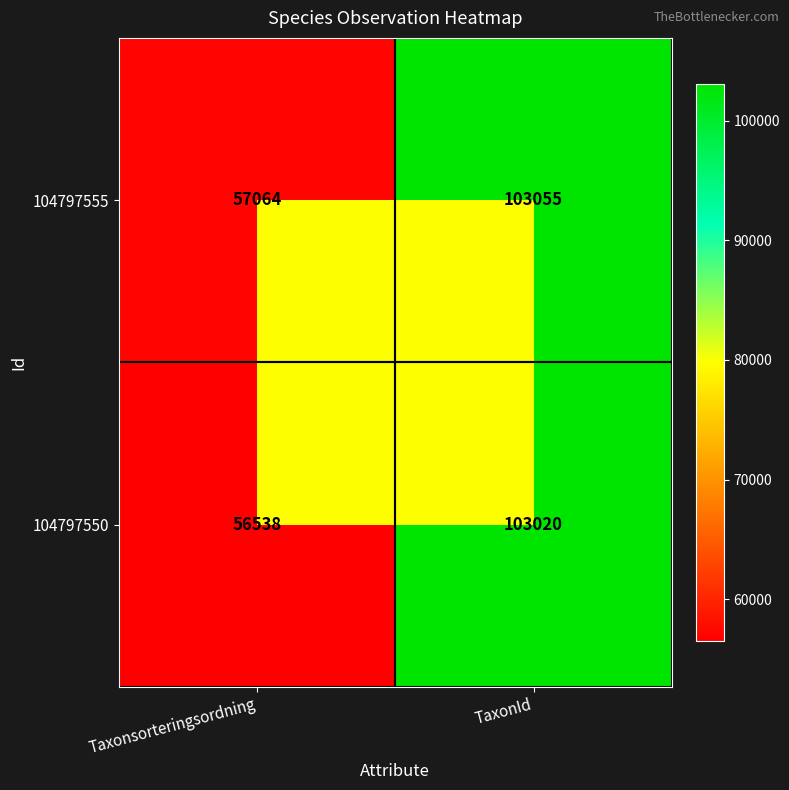

Between Taxonsorteringsordning and TaxonId, which series saw the biggest shift?

104797550